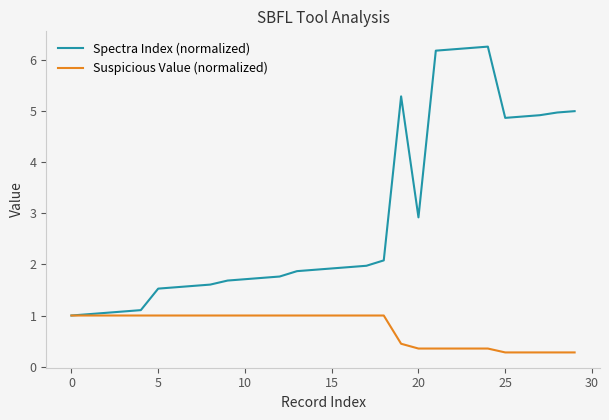

What is the minimum value shown in the chart?

0.3